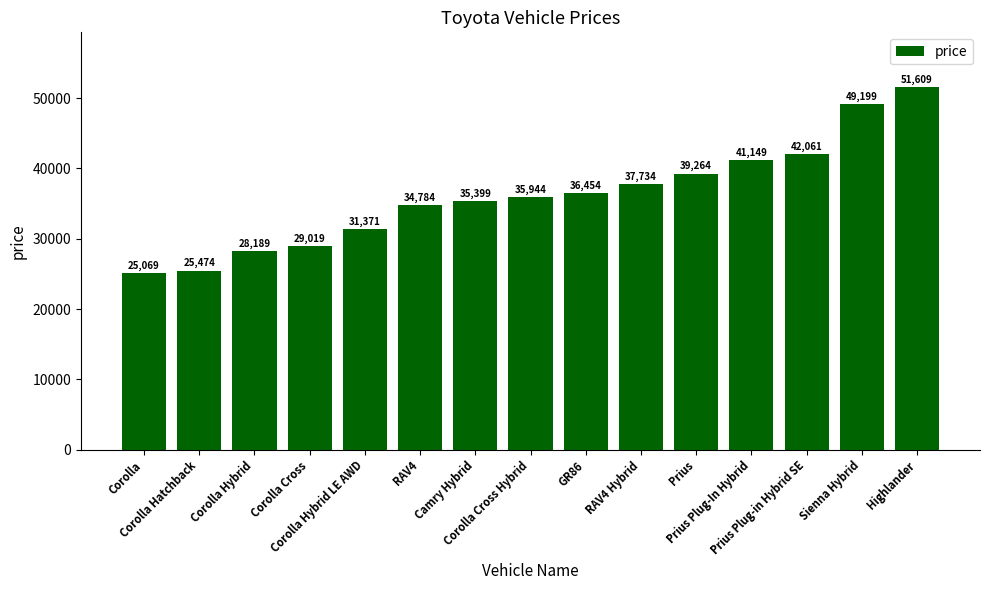

What is the sum of the values at GR86 and Corolla Hatchback?

61928